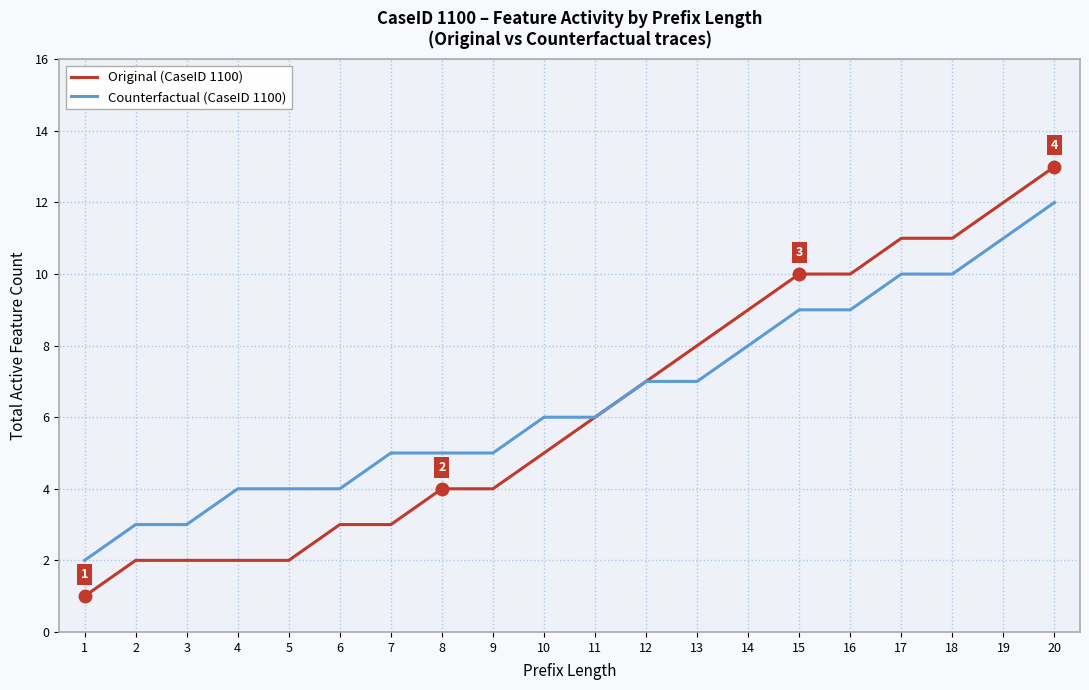

What value does the Counterfactual (CaseID 1100) series have at 11?

6